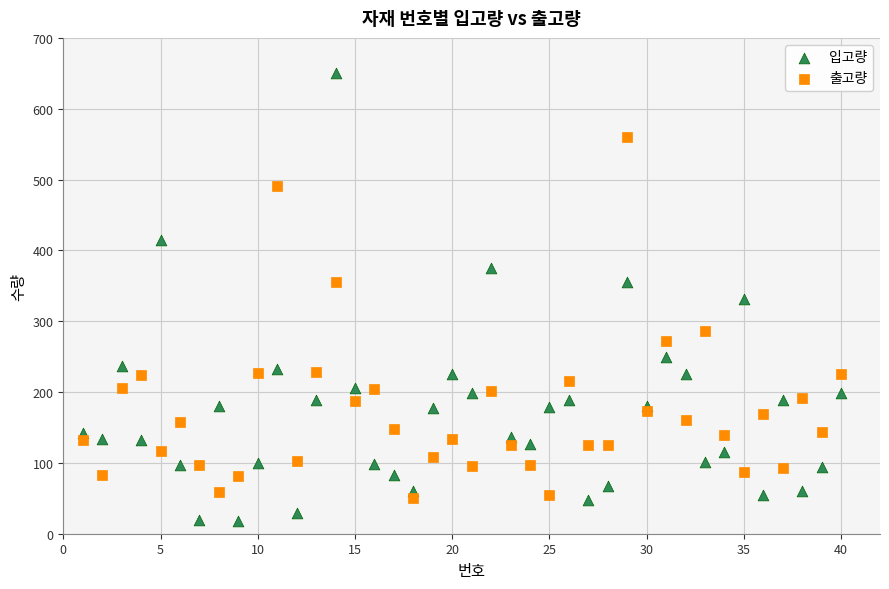

Which series contains the highest Y value?

입고량